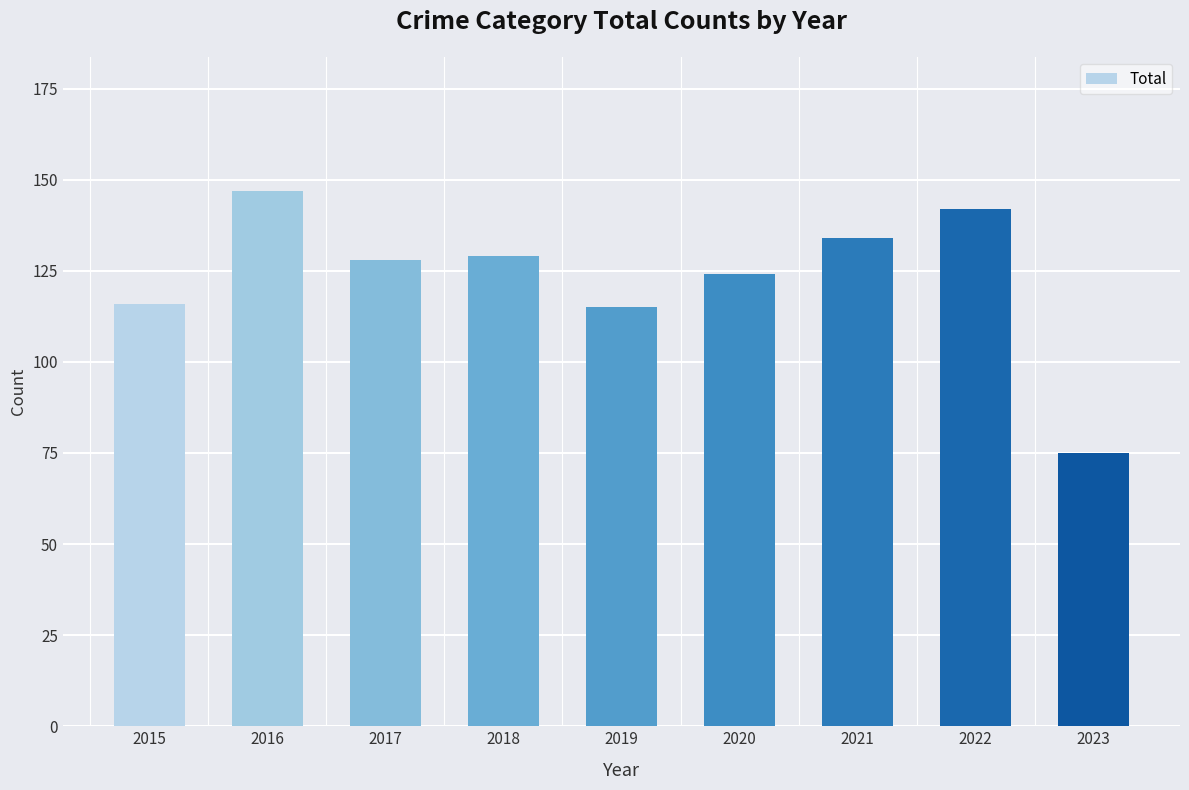

Where is the data nearest to the value 111?

2019